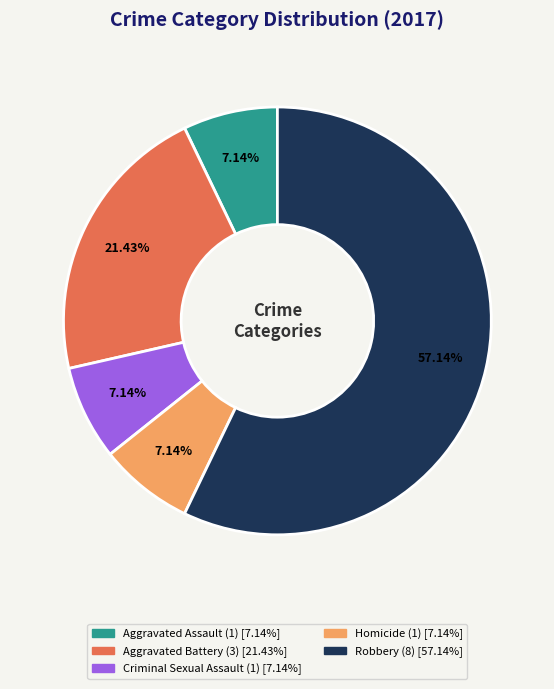

To the nearest percent, what portion does Robbery represent?

57%